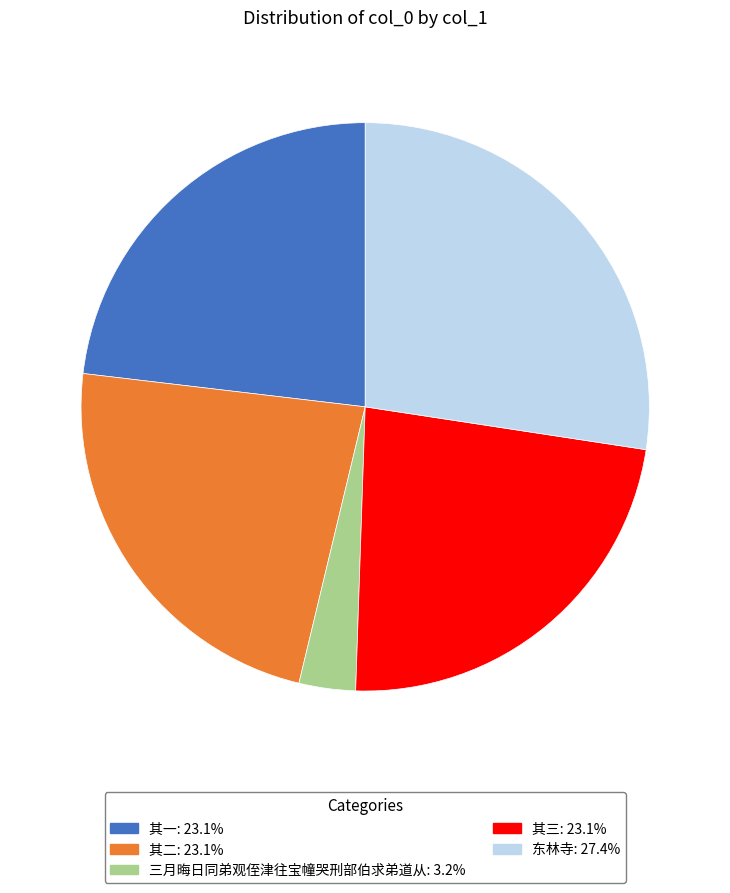

Which category has the biggest portion of the pie?

东林寺